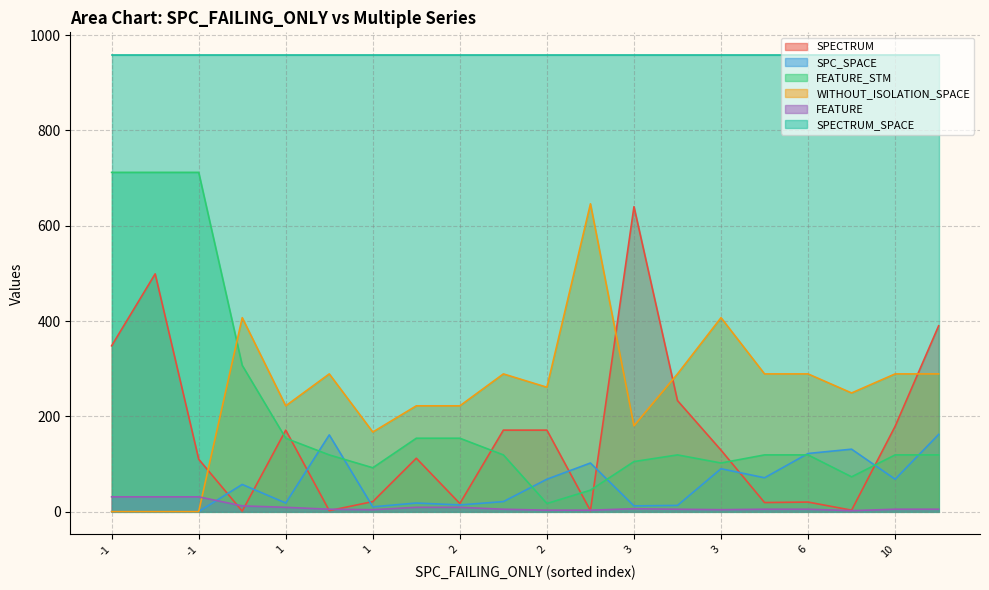

True or false: FEATURE has more than 0 points higher than both neighbors.

True